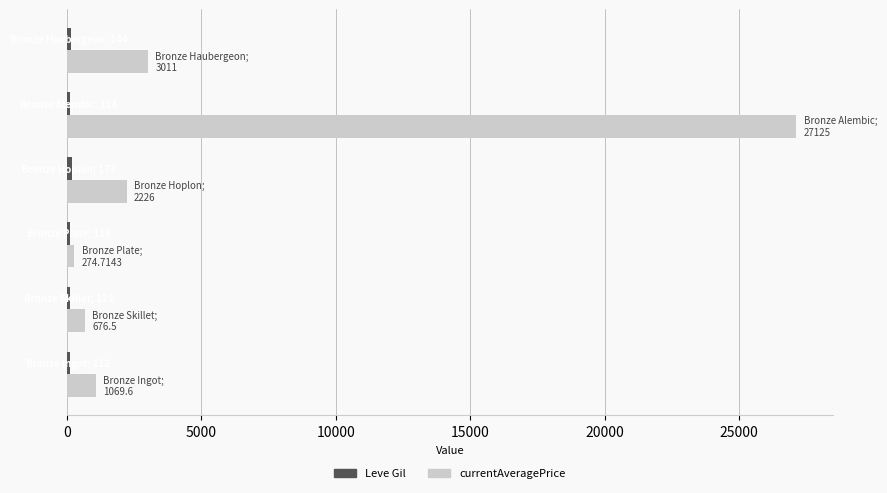

Which series has the largest total across all categories?

currentAveragePrice